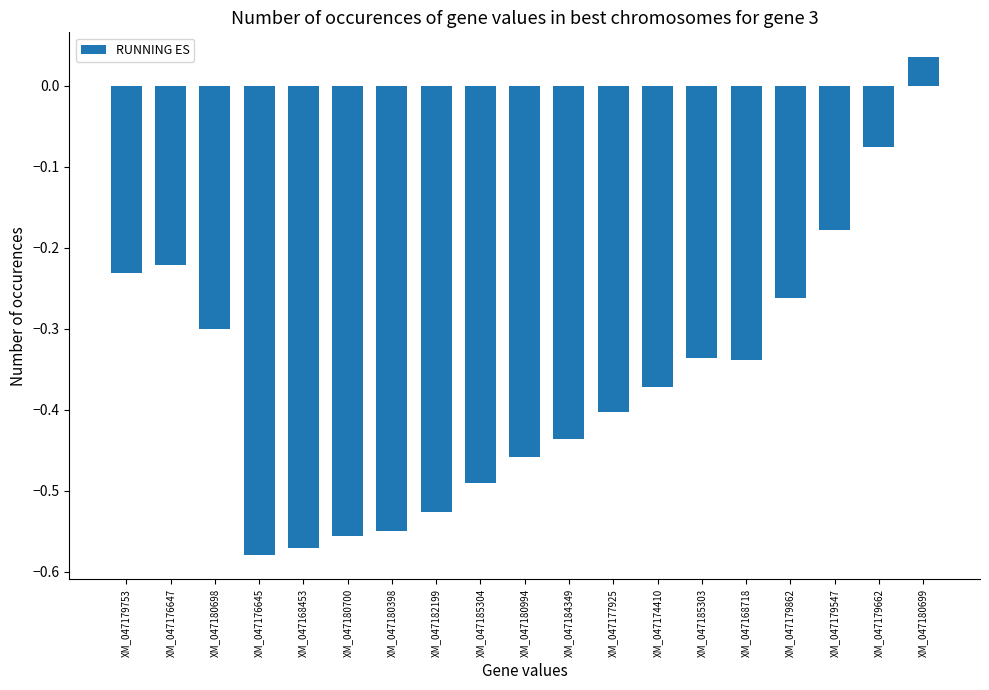

Which label corresponds to the smallest value in the chart?

XM_047176645